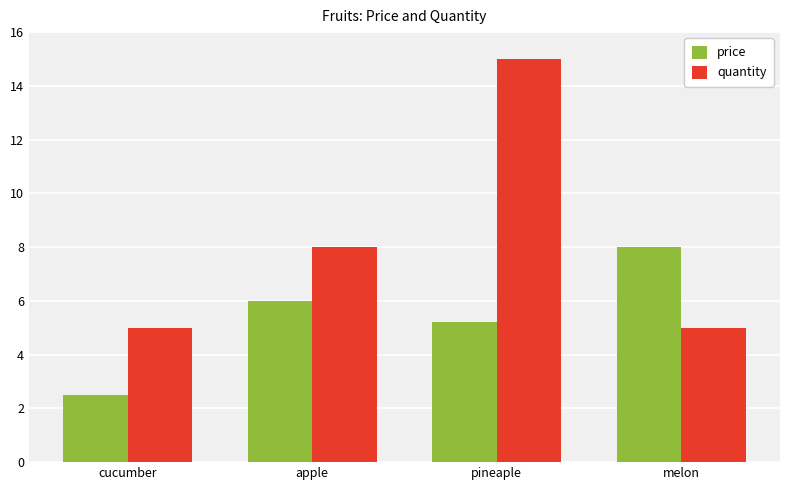

Which series changed the most between cucumber and pineaple?

quantity